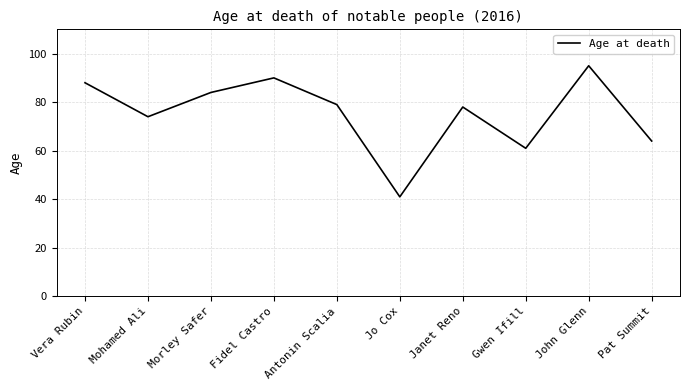

True or false: there are more than 0 points higher than both neighbors.

True